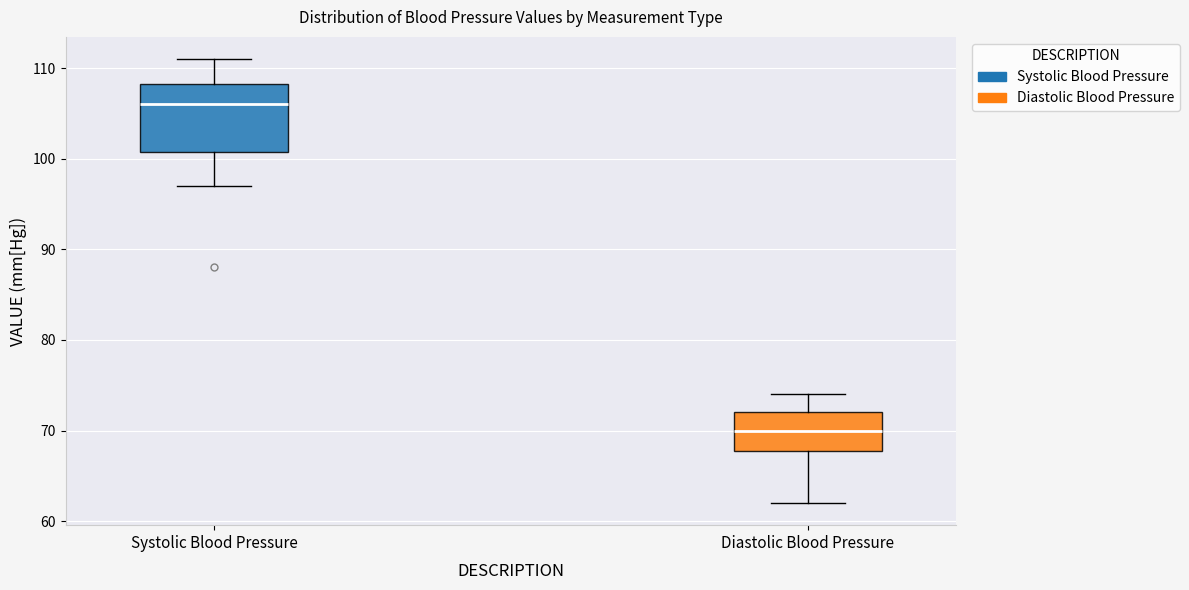

Reading left to right, read every box against the y-axis: the position of its median line, the range the box covers, and the ends of its whiskers. The values are not printed on the chart, so give them approximately, as read against the axis.

Systolic Blood Pressure: median 106, box 101 to 108, whiskers 97 to 111
Diastolic Blood Pressure: median 70, box 68 to 72, whiskers 62 to 74